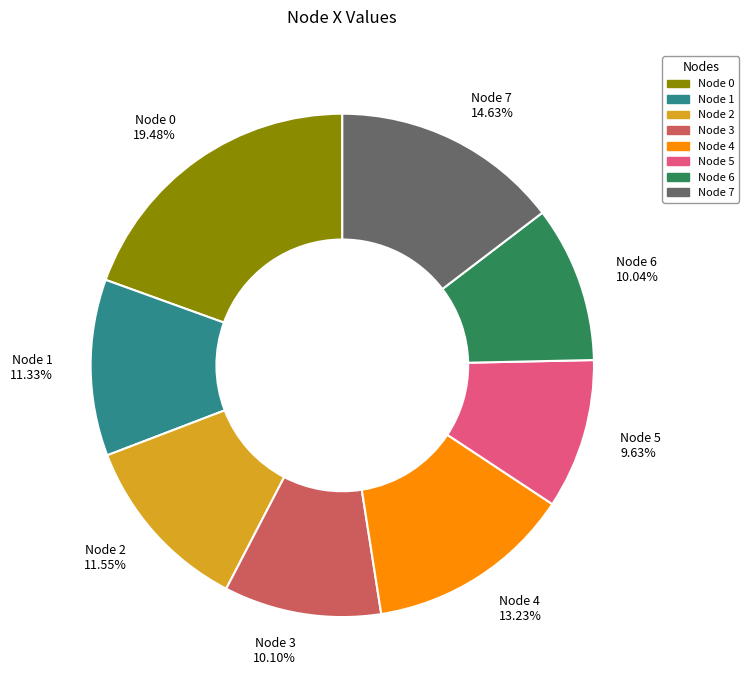

What is the ratio of the value at Node 3 to the value at Node 6?

1.0